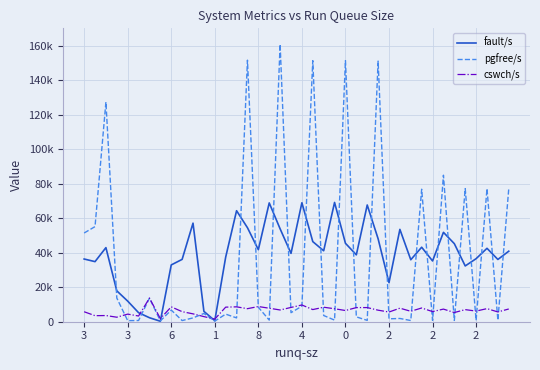

Does the chart have visible grid lines?

Yes